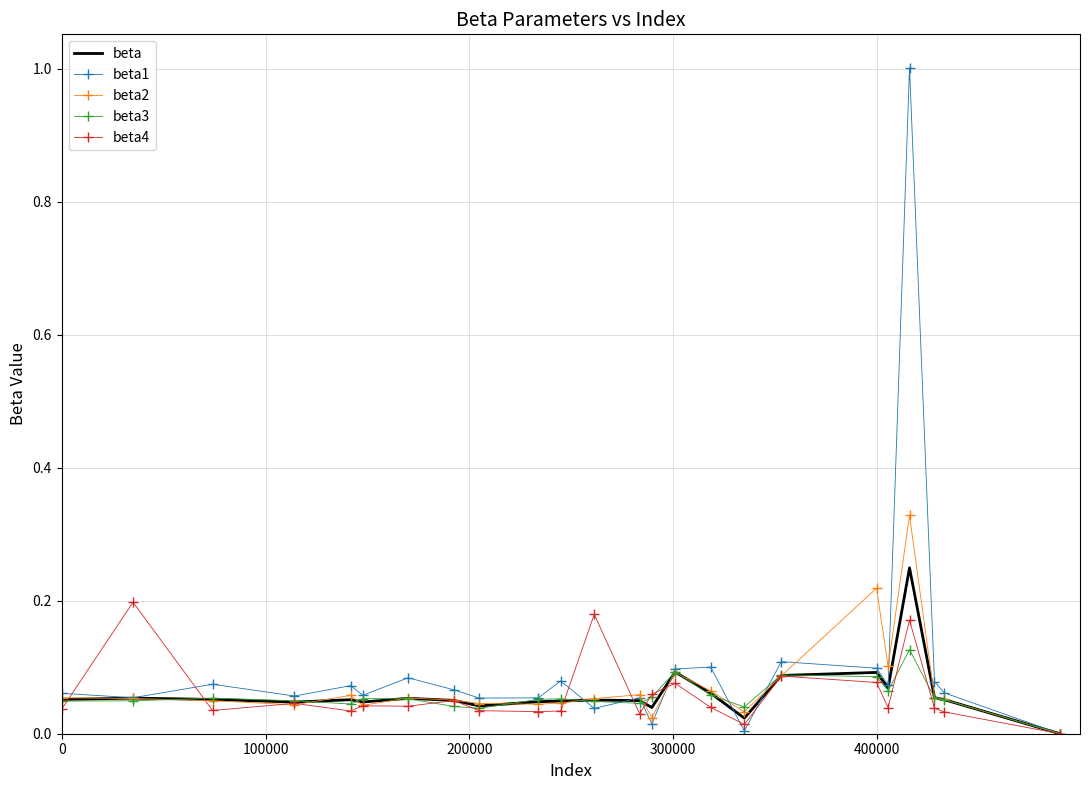

What is the average value of the beta3 series?

0.1